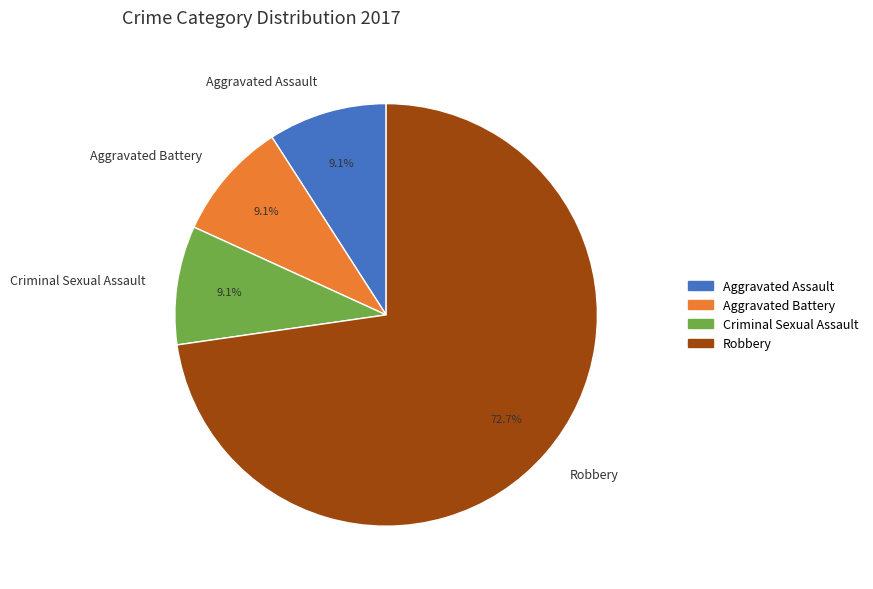

The Aggravated Assault slice represents 1% of the pie. True or false?

False